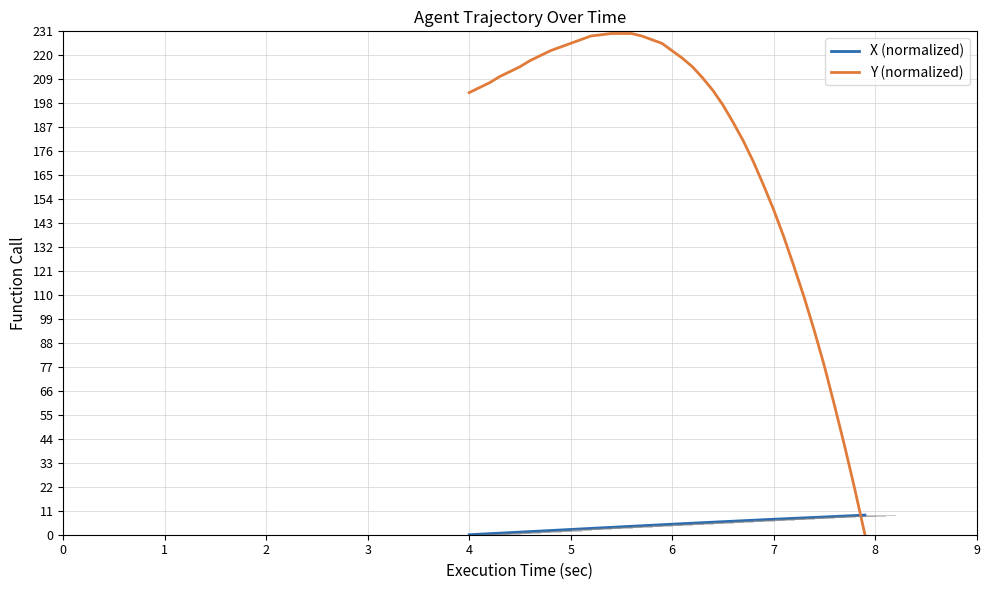

True or false: Y (normalized) and X (normalized) cross at least once.

True